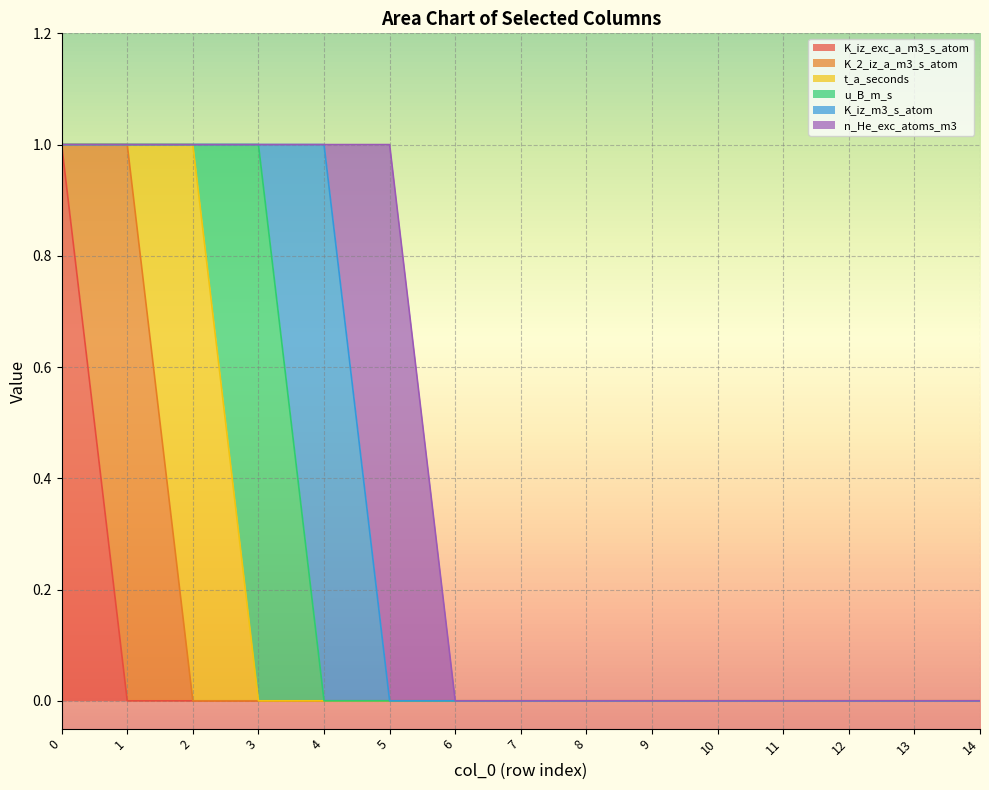

Which series changed the most between 4 and 9?

K_iz_m3_s_atom